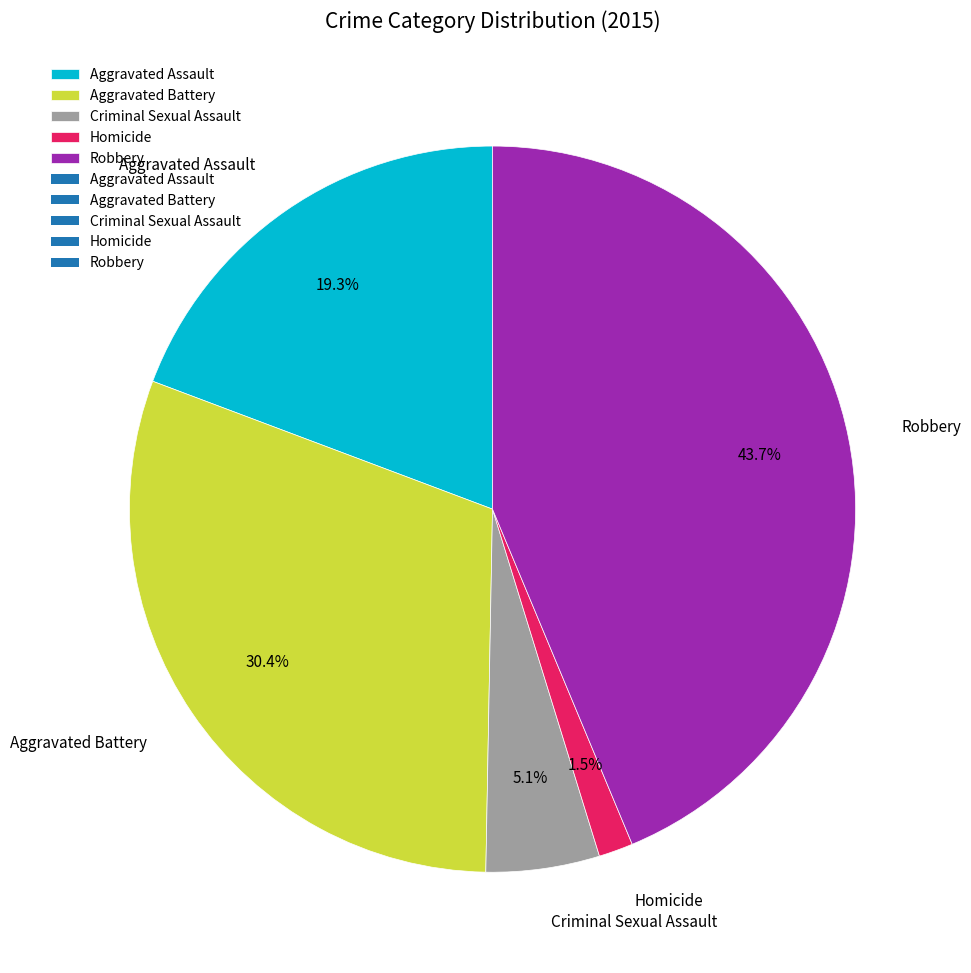

What is the ratio of the value at Homicide to the value at Criminal Sexual Assault?

0.3